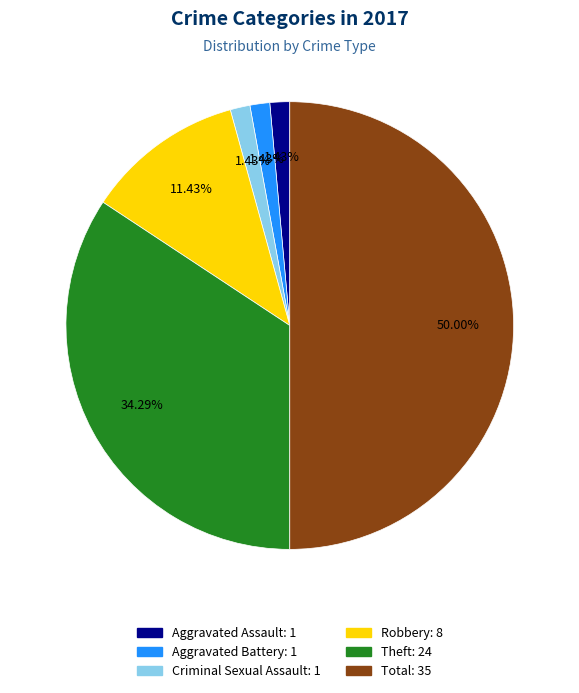

How many slices are in this pie chart?

6